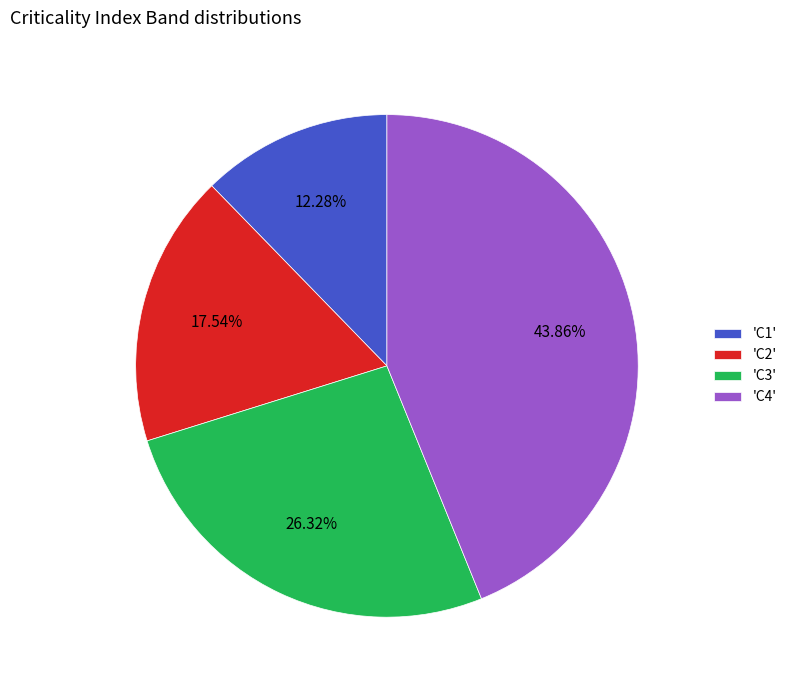

Between 'C3' and 'C1', which is larger?

'C3'